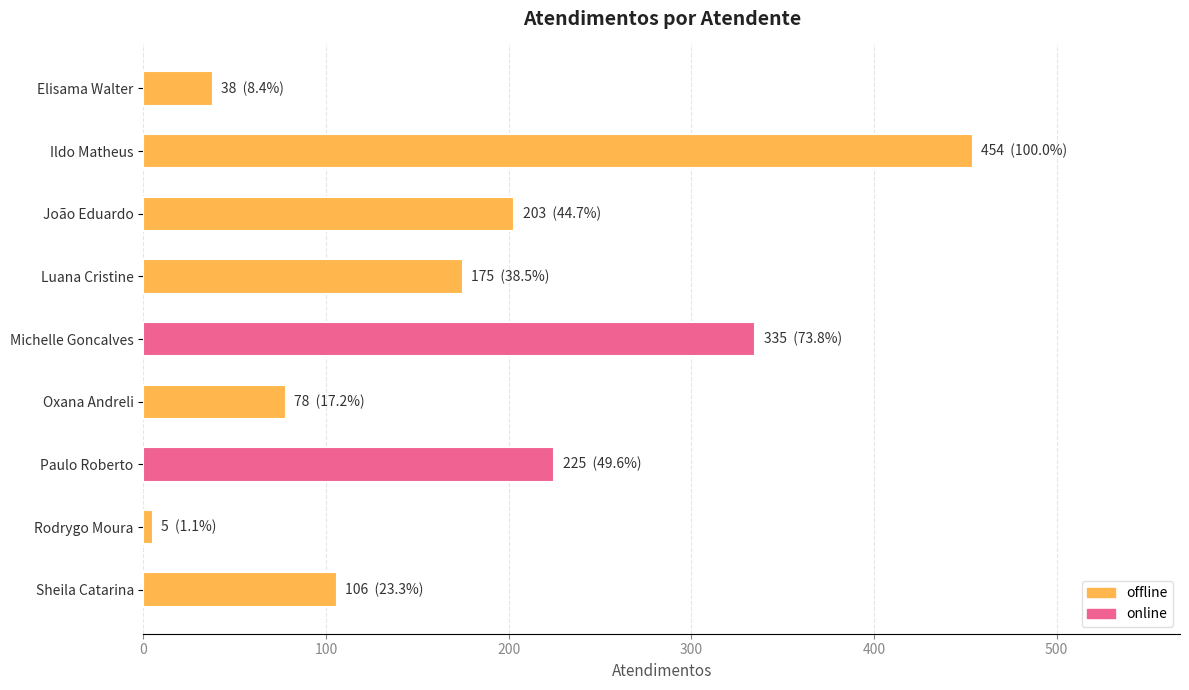

How many data points are less than 175?

4